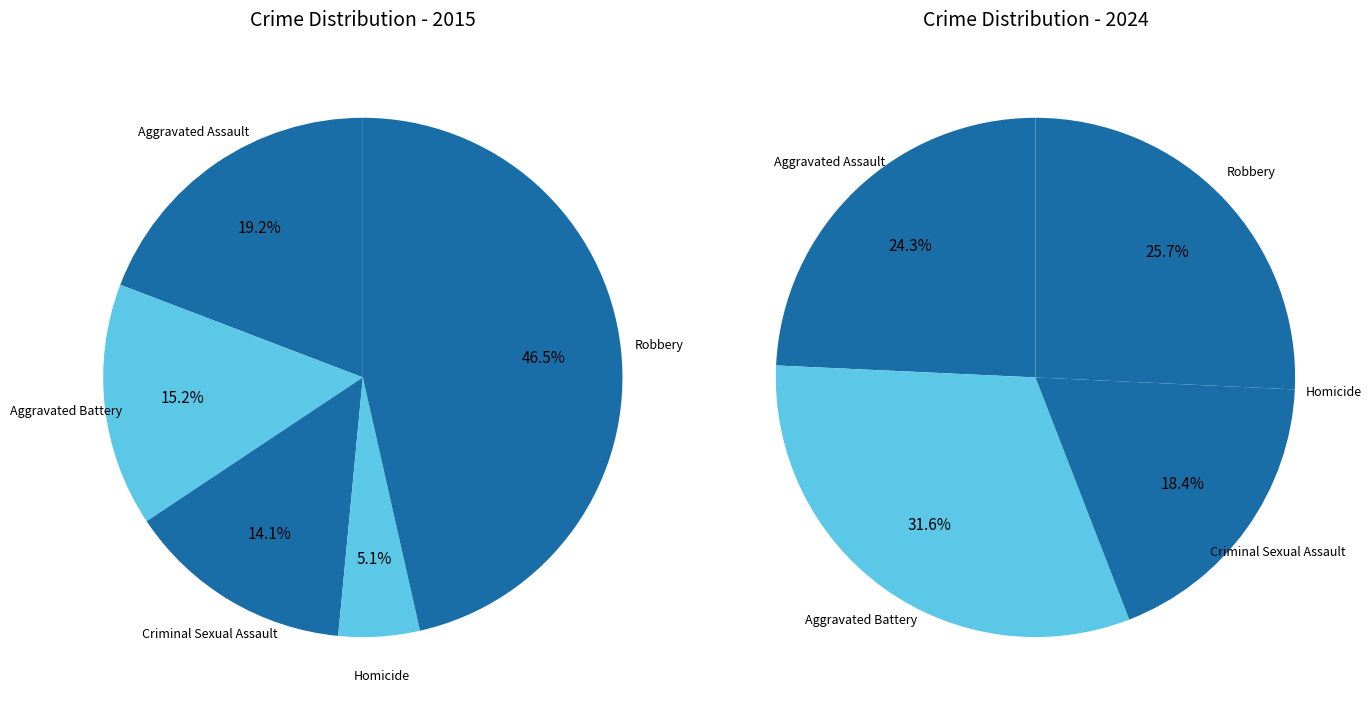

What portion of the pie excludes 4?

53.5%